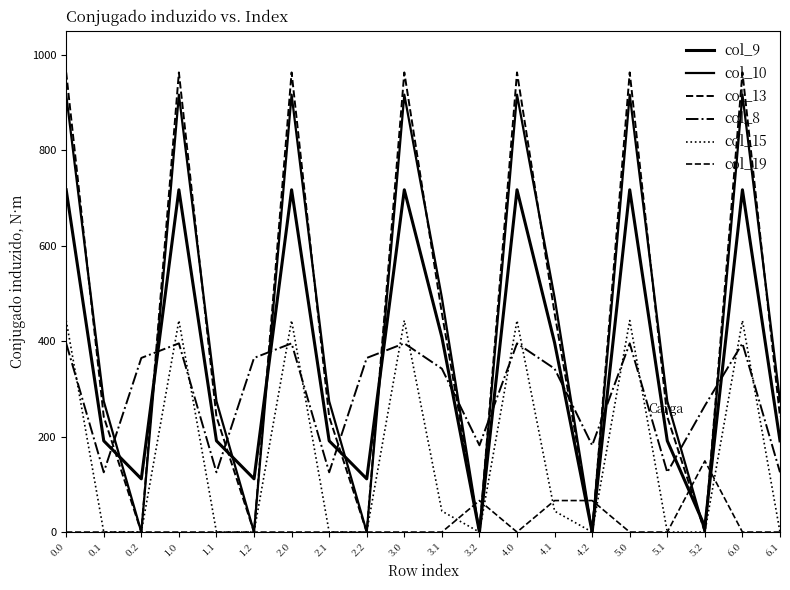

Reading left to right, list all the values displayed in this chart.

col_9: 0.0=716.9	0.1=191.1	0.2=111.5	1.0=716.9	1.1=191.1	1.2=111.5	2.0=716.9	2.1=191.1	2.2=111.5	3.0=716.9	3.1=408.1	3.2=0.0	4.0=716.9	4.1=396.7	4.2=0.0	5.0=716.9	5.1=191.1	5.2=11.5	6.0=716.9	6.1=191.1
col_10: 0.0=916.2	0.1=274.1	0.2=0.0	1.0=916.2	1.1=274.1	1.2=0.0	2.0=916.2	2.1=274.1	2.2=0.0	3.0=916.2	3.1=491.1	3.2=0.0	4.0=916.2	4.1=491.1	4.2=0.0	5.0=916.2	5.1=274.1	5.2=0.0	6.0=916.2	6.1=274.1
col_13: 0.0=962.7	0.1=241.5	0.2=0.0	1.0=962.7	1.1=241.5	1.2=0.0	2.0=962.7	2.1=241.5	2.2=0.0	3.0=962.7	3.1=458.5	3.2=0.0	4.0=962.7	4.1=458.5	4.2=0.0	5.0=962.7	5.1=241.5	5.2=0.0	6.0=962.7	6.1=241.5
col_8: 0.0=395.3	0.1=125.2	0.2=364.7	1.0=395.3	1.1=125.2	1.2=364.7	2.0=395.3	2.1=125.2	2.2=364.7	3.0=395.3	3.1=342.2	3.2=181.7	4.0=395.3	4.1=342.2	4.2=181.7	5.0=395.3	5.1=125.2	5.2=264.7	6.0=395.3	6.1=125.2
col_15: 0.0=443.0	0.1=0.0	0.2=0.0	1.0=443.0	1.1=0.0	1.2=0.0	2.0=443.0	2.1=0.0	2.2=0.0	3.0=443.0	3.1=43.9	3.2=0.0	4.0=443.0	4.1=43.9	4.2=0.0	5.0=443.0	5.1=0.0	5.2=0.0	6.0=443.0	6.1=0.0
col_19: 0.0=0.0	0.1=0.0	0.2=0.0	1.0=0.0	1.1=0.0	1.2=0.0	2.0=0.0	2.1=0.0	2.2=0.0	3.0=0.0	3.1=0.0	3.2=66.0	4.0=0.0	4.1=66.0	4.2=66.0	5.0=0.0	5.1=0.0	5.2=149.0	6.0=0.0	6.1=0.0